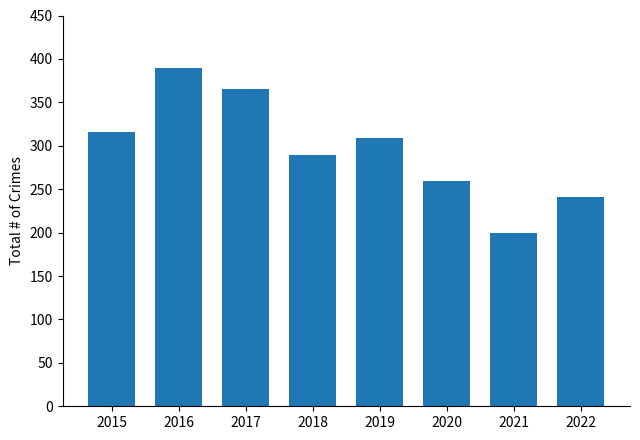

What is the smallest value displayed?

200